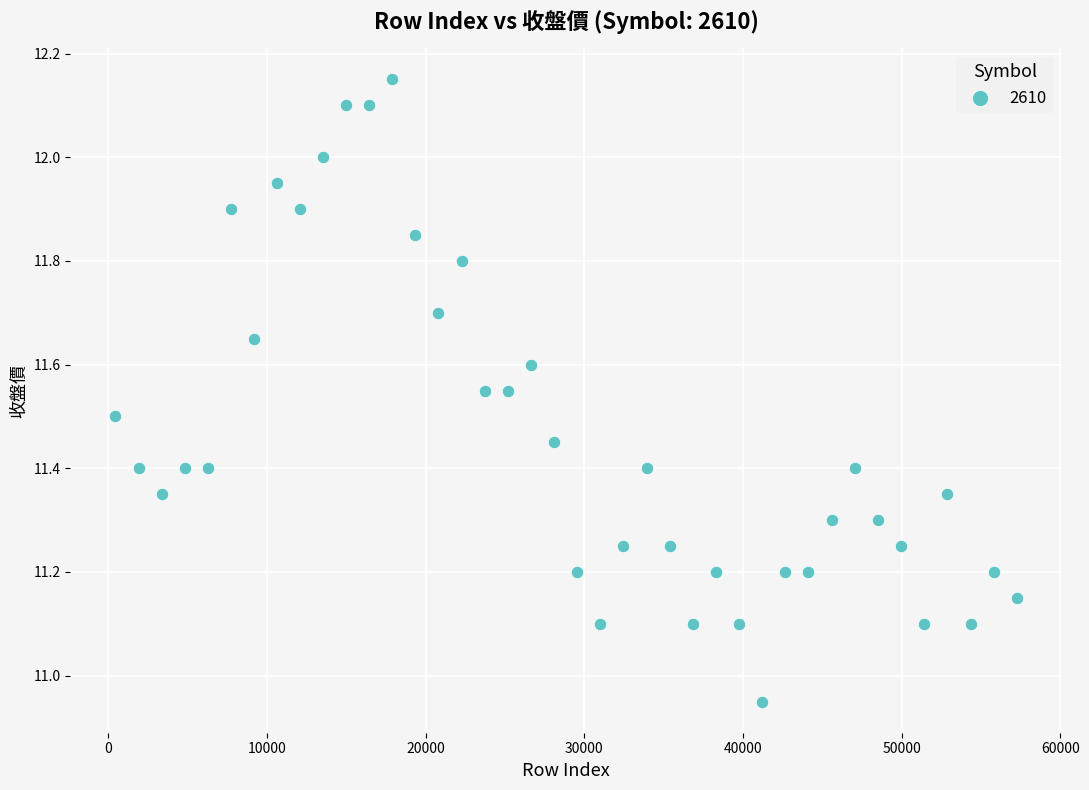

What is the range of Y values (max minus min)?

1.2